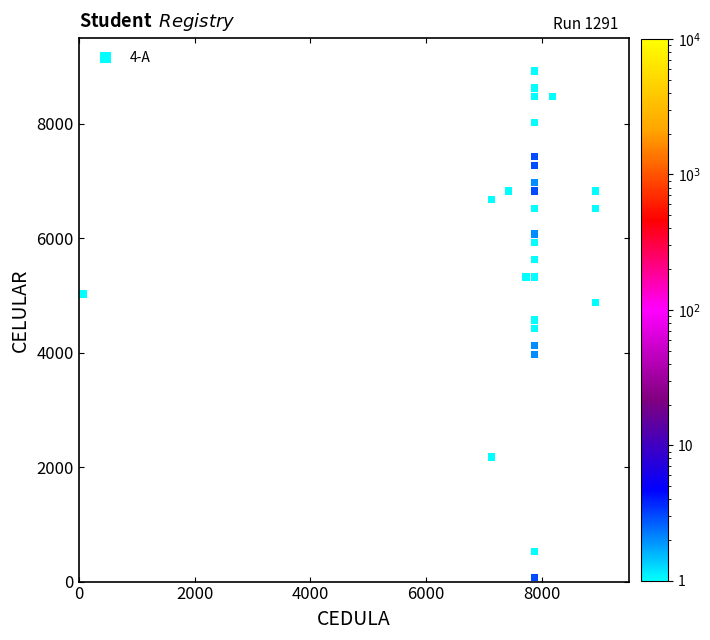

What is the range of X values (max minus min)?

8850